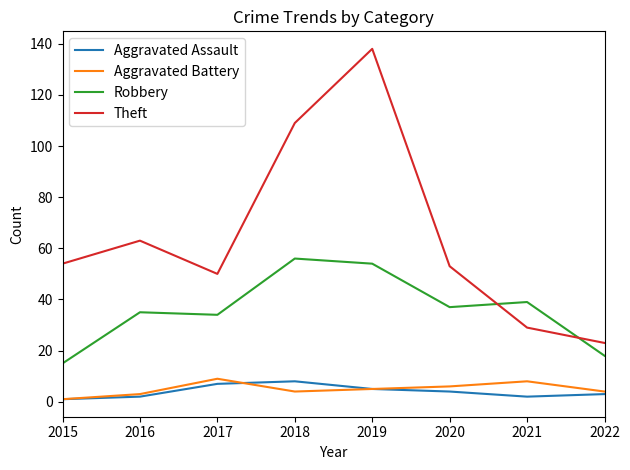

True or false: Robbery has a value of 66 at 2020.

False